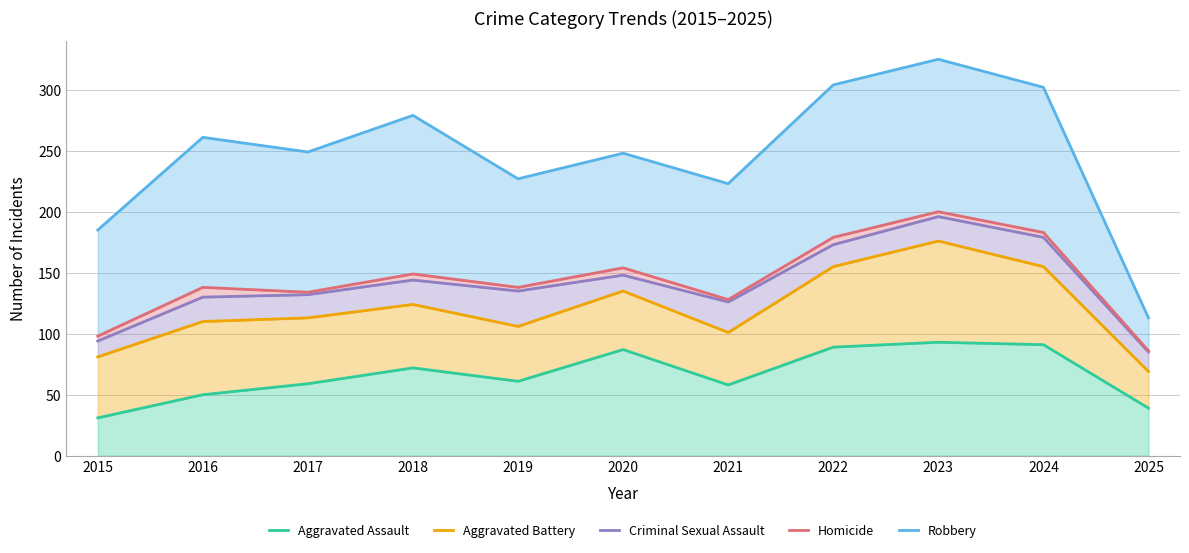

What are all the series names shown in the legend?

Aggravated Assault, Aggravated Battery, Criminal Sexual Assault, Homicide, Robbery